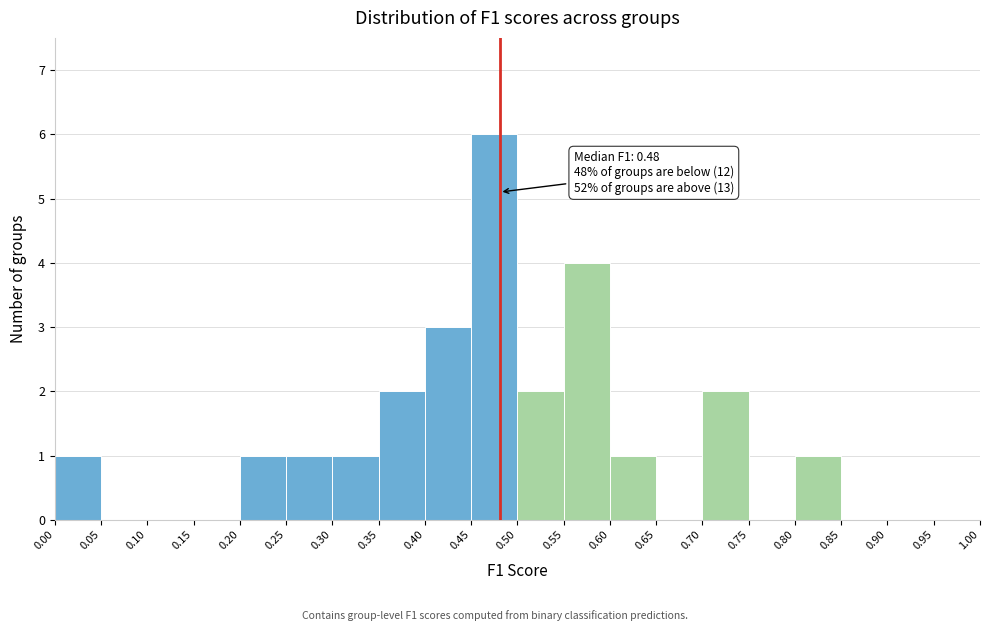

Which range on the x-axis has the tallest bar?

0.45 to 0.50